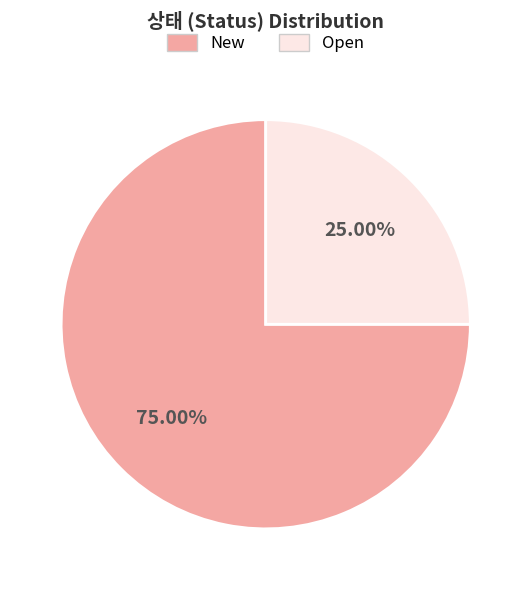

Is there a majority slice in this chart?

Yes